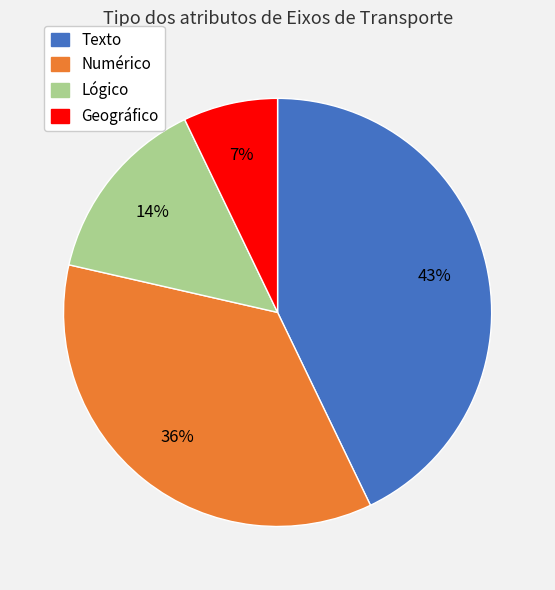

To the nearest percent, what is the difference between the largest and smallest slice percentages?

36%